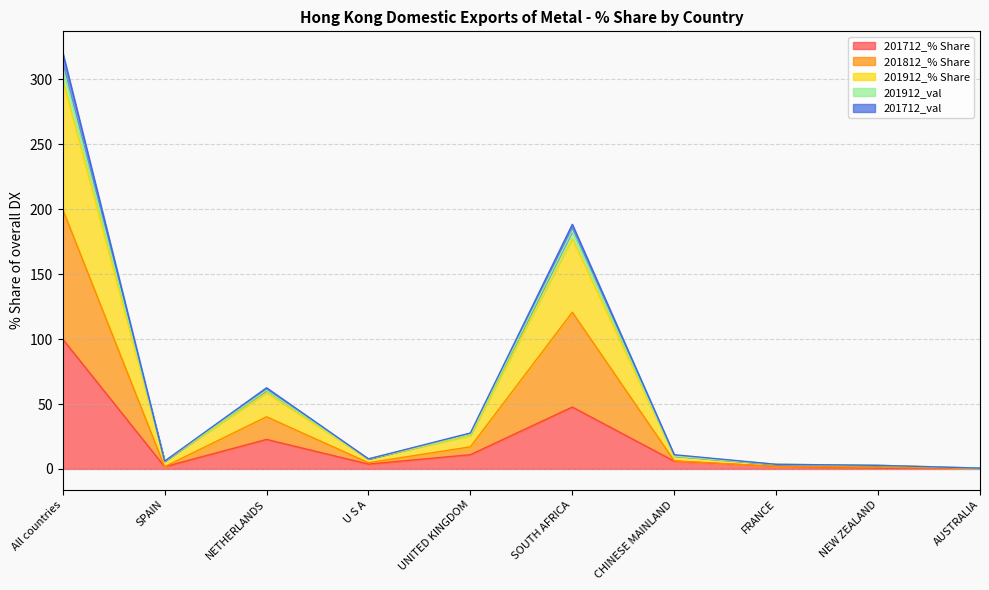

At which category is the sum across all series the highest?

All countries